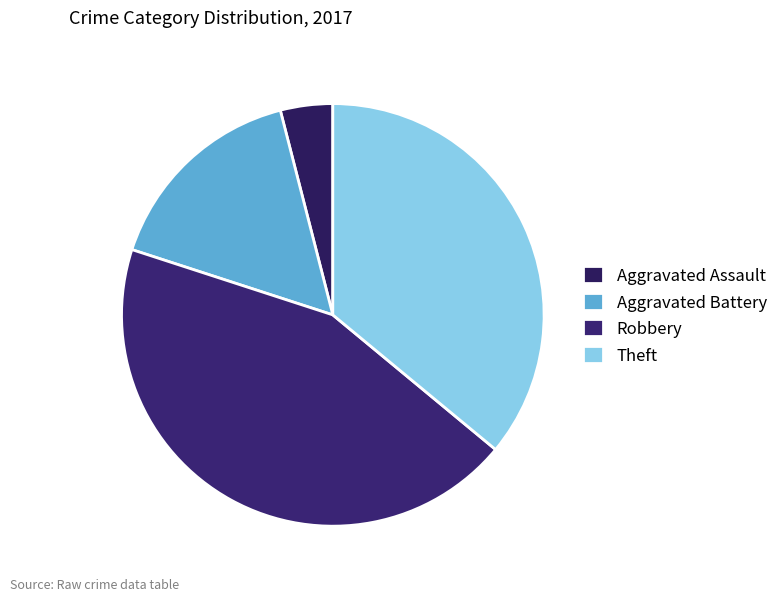

Do Aggravated Battery and Robbery together represent more than half of the pie?

Yes